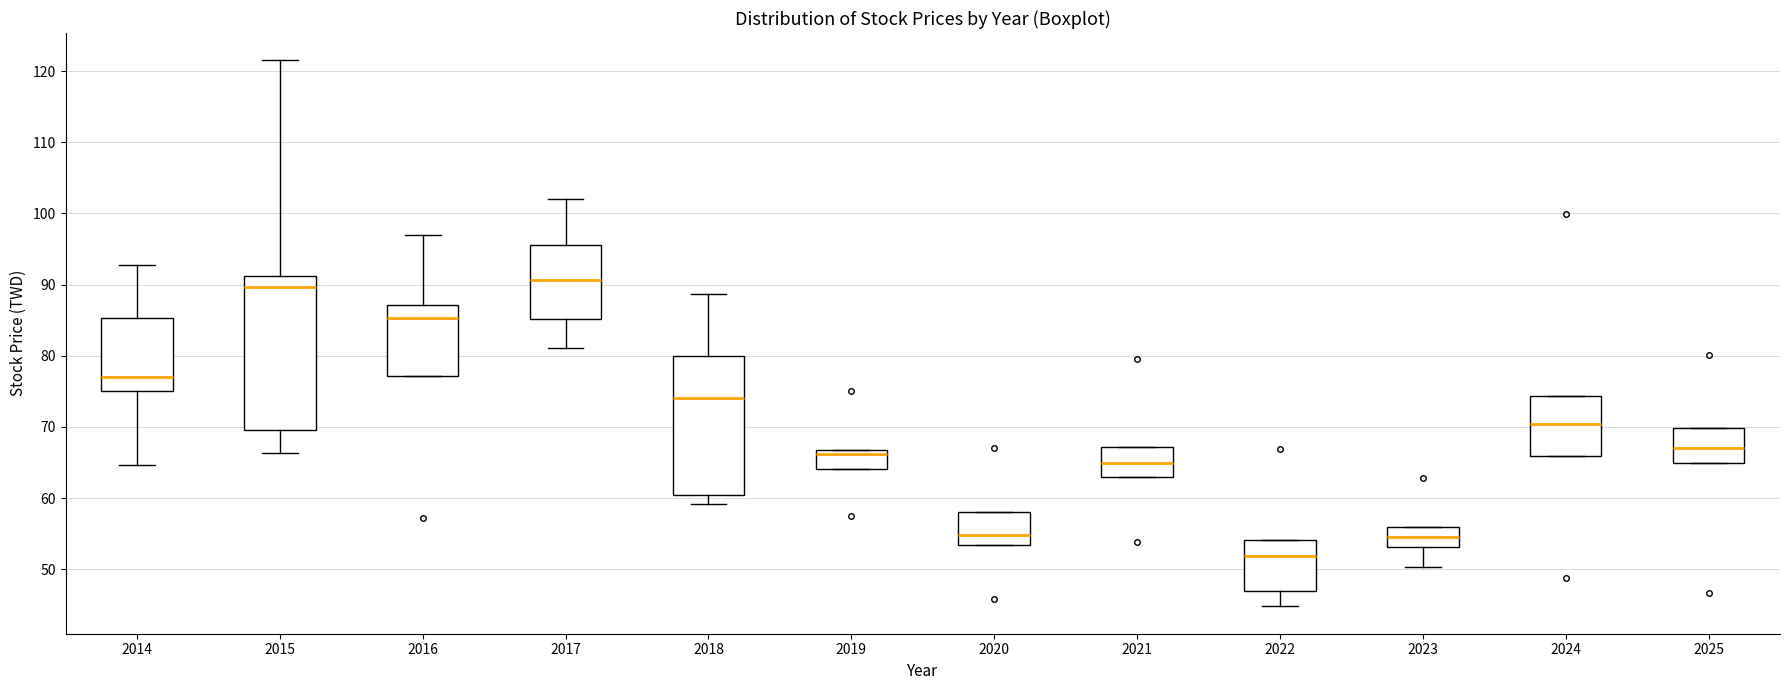

Comparing the boxes themselves (not the whiskers), which one is the tallest?

2015